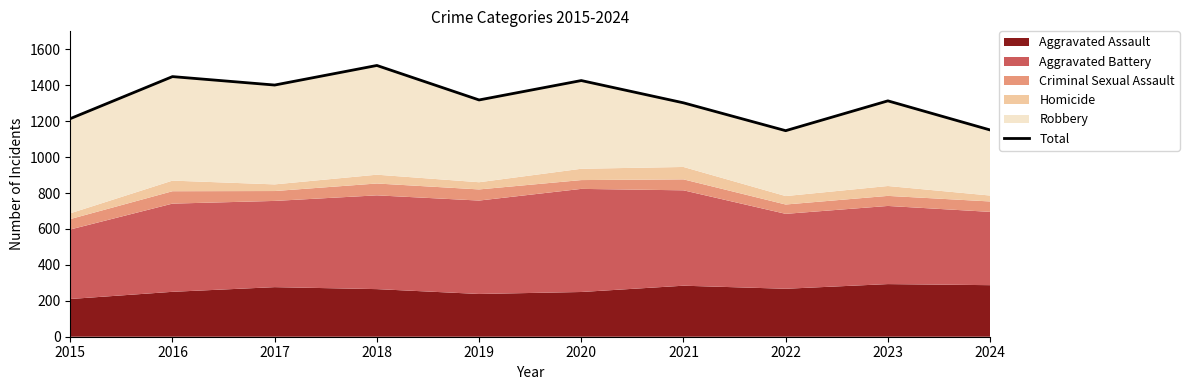

How many points are higher than both their immediate neighbors (excluding endpoints)?

4